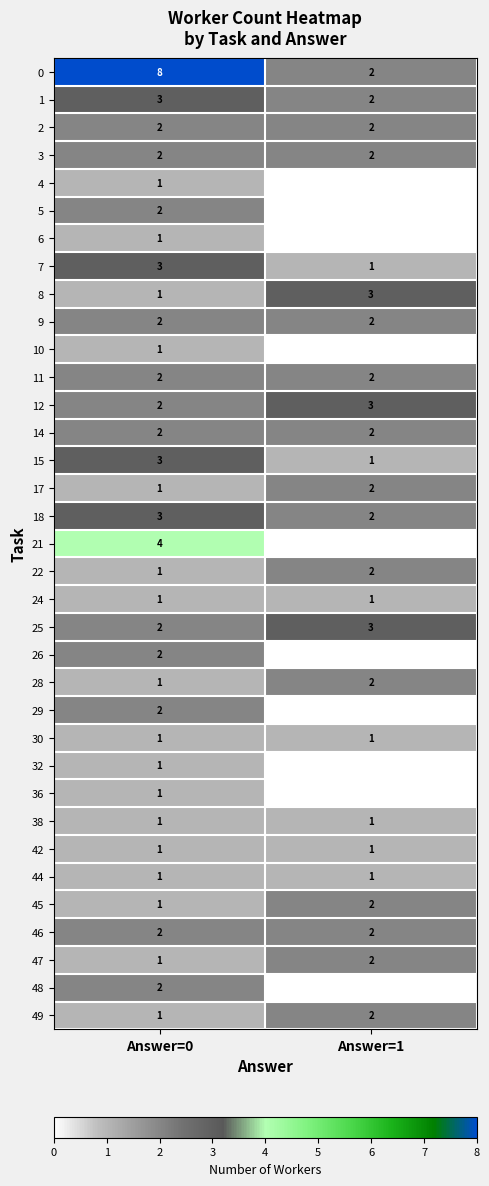

What is the sum of the 11 values at Answer=1 and Answer=0?

4